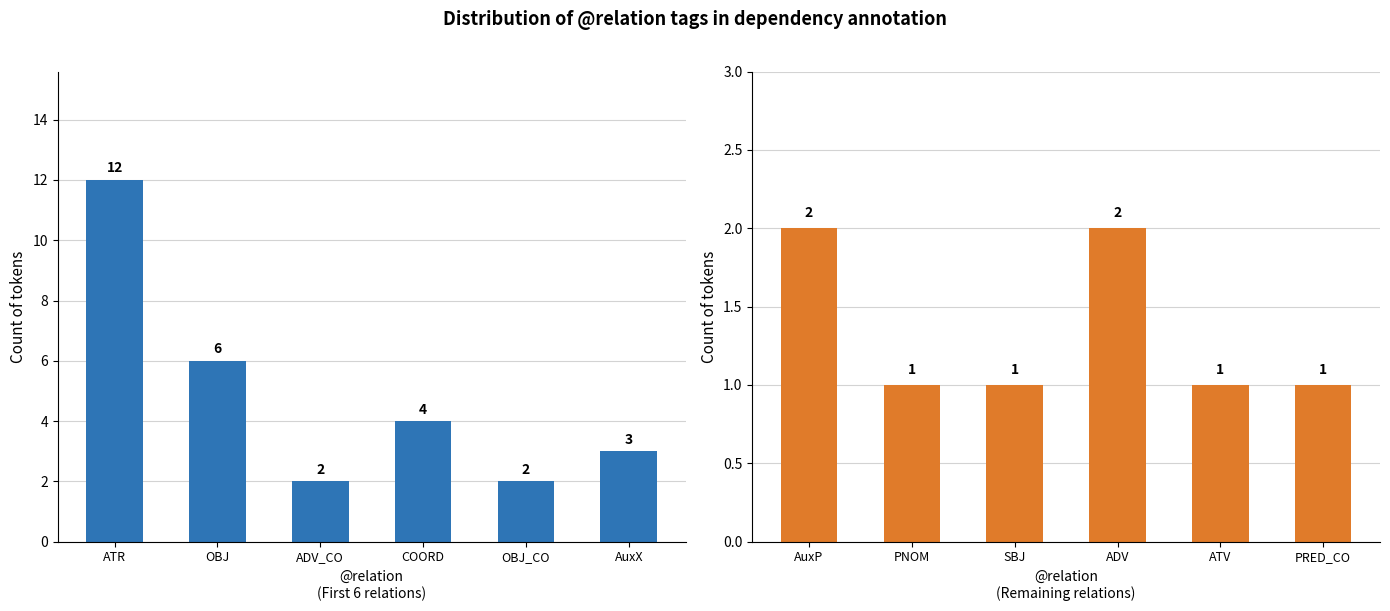

How many distinct data groups are displayed?

1